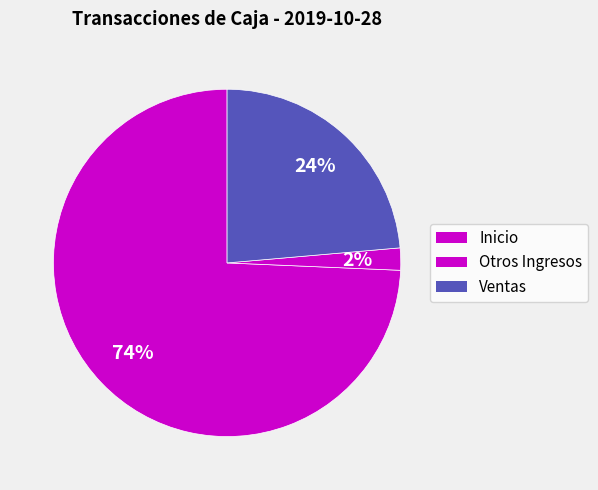

How many segments does this pie chart have?

3